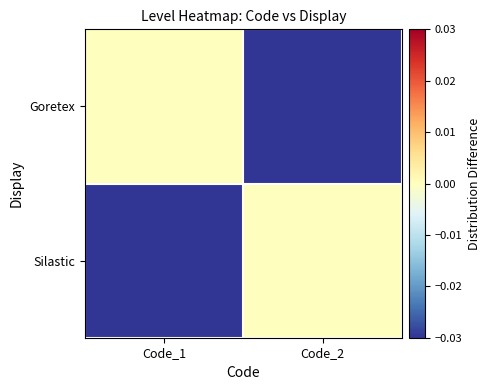

Which has a higher value, Code_2 or Code_1?

Code_1